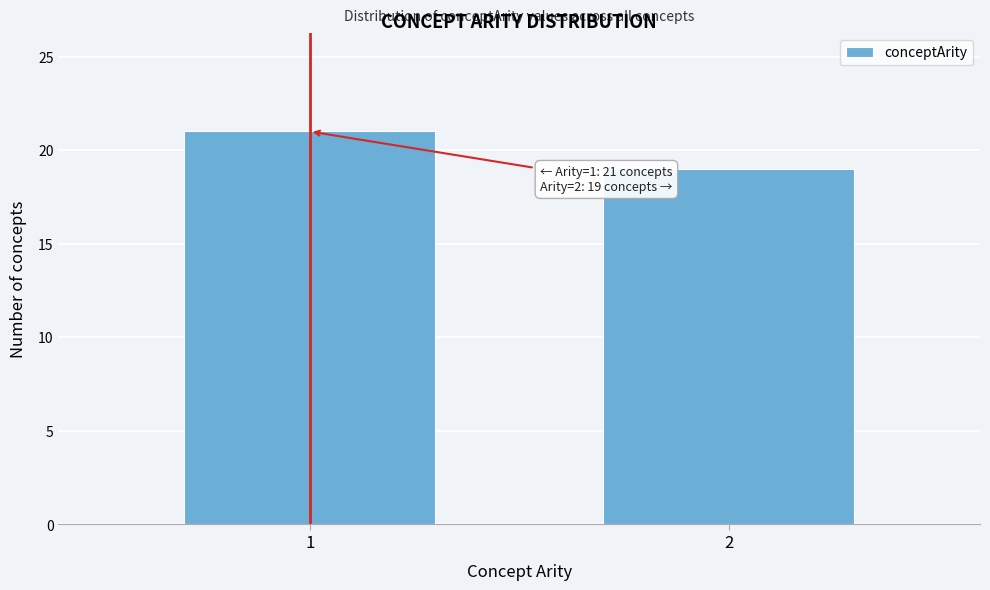

Reading left to right, transcribe all the data shown in this chart.

1=21	2=19